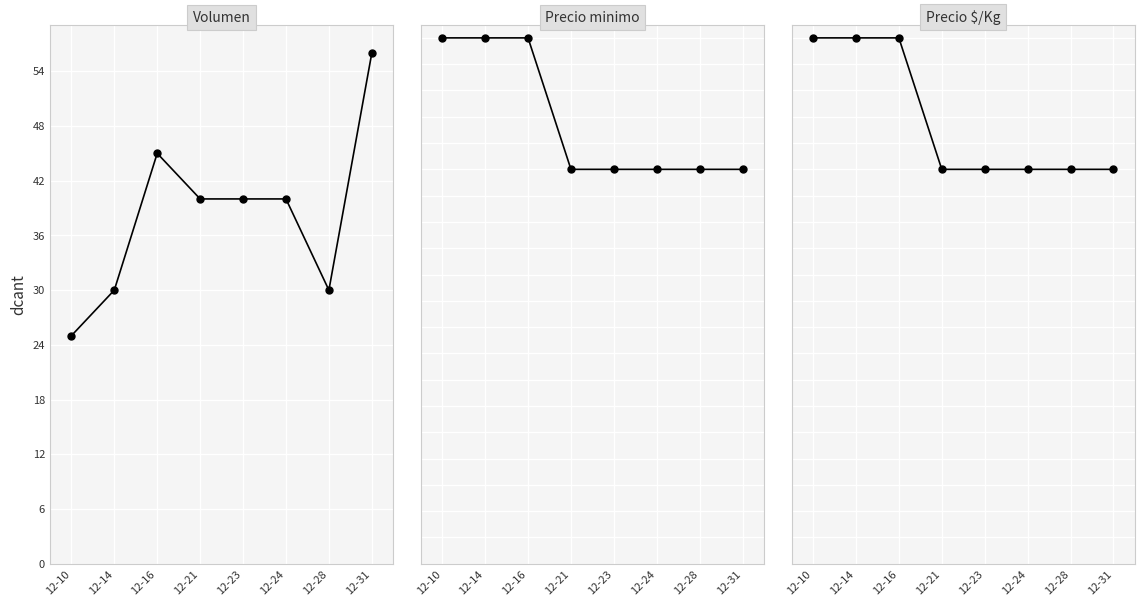

True or false: Precio minimo has a value of 20000 at 12-14.

True